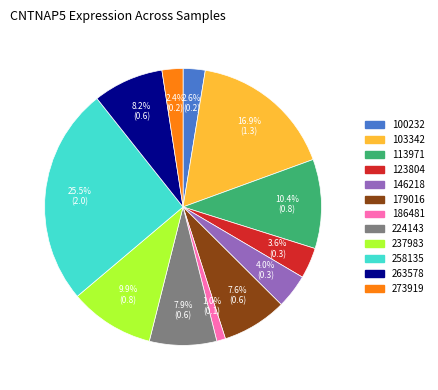

To the nearest percent, what is the difference between the 179016 and 258135 slice percentages?

18%